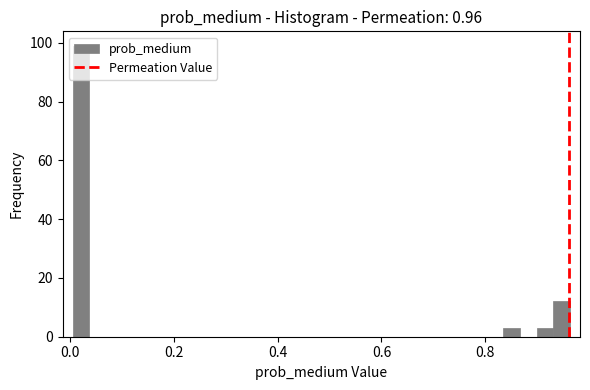

Around what value on the x-axis is the tallest bar? Give the approximate position of its centre, as read against the axis.

0.02